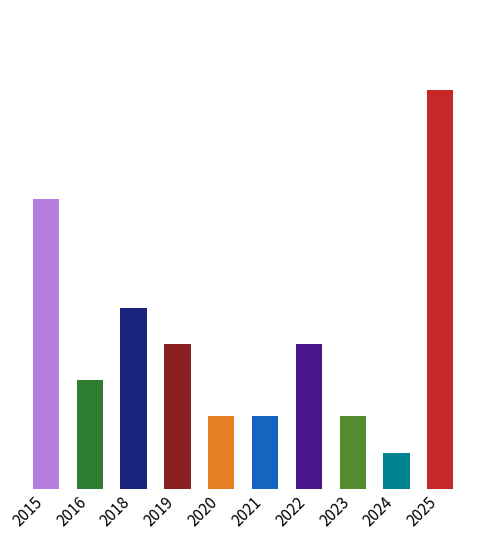

Is it true that the value at 2016 is 1?

False